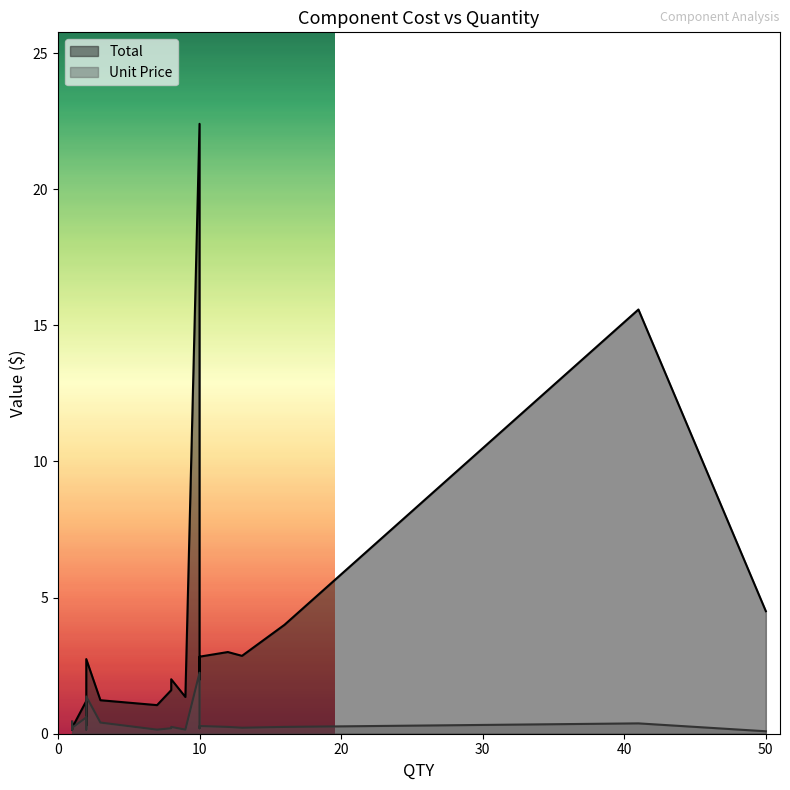

Does the chart display data point markers on the line(s)?

No